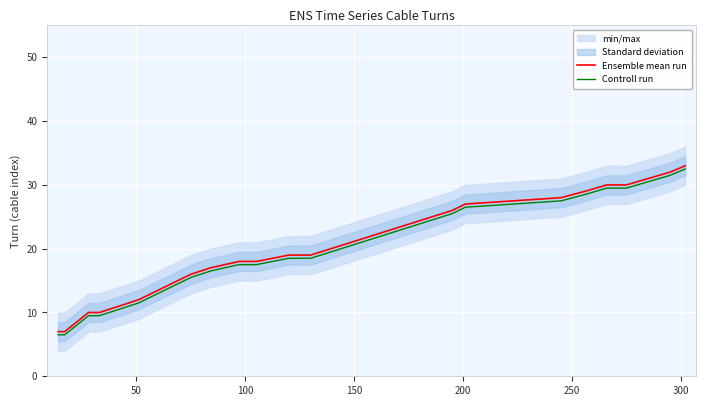

What is the highest value of the Controll run series?

32.5